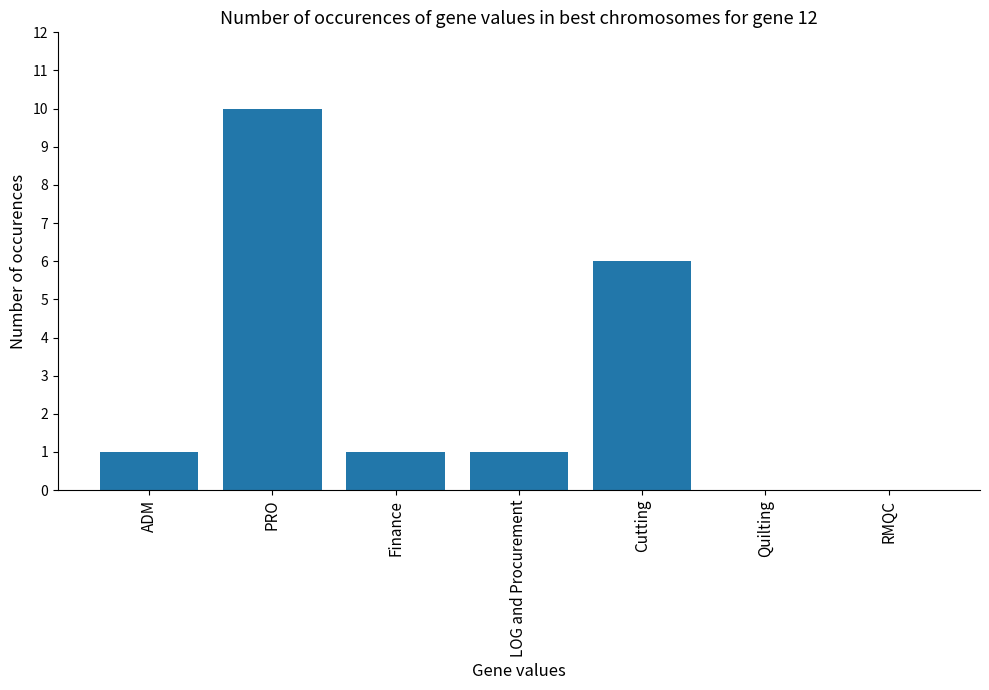

Reading right to left, extract all data points from this chart.

0	0	6	1	1	10	1